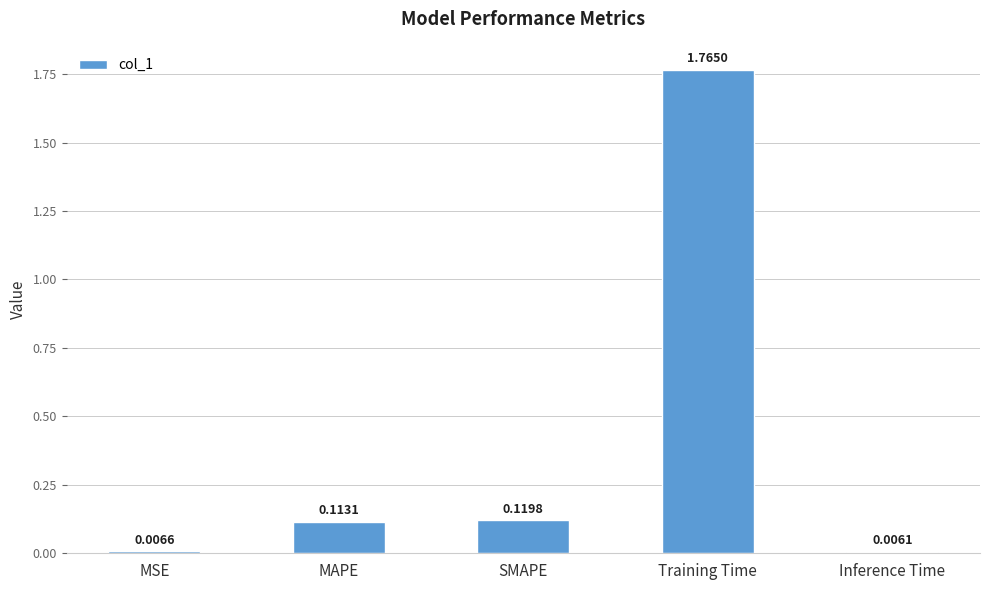

Where is the data nearest to the value 0?

Inference Time